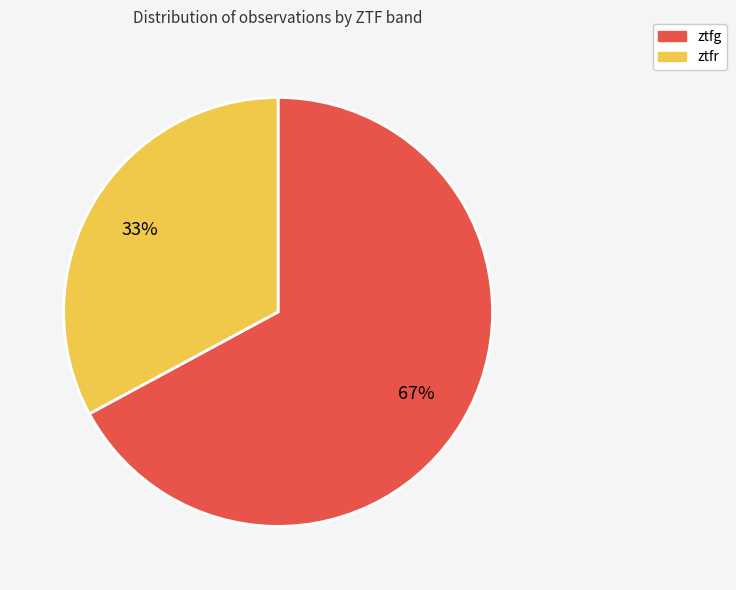

Between ztfg and ztfr, which is larger?

ztfg